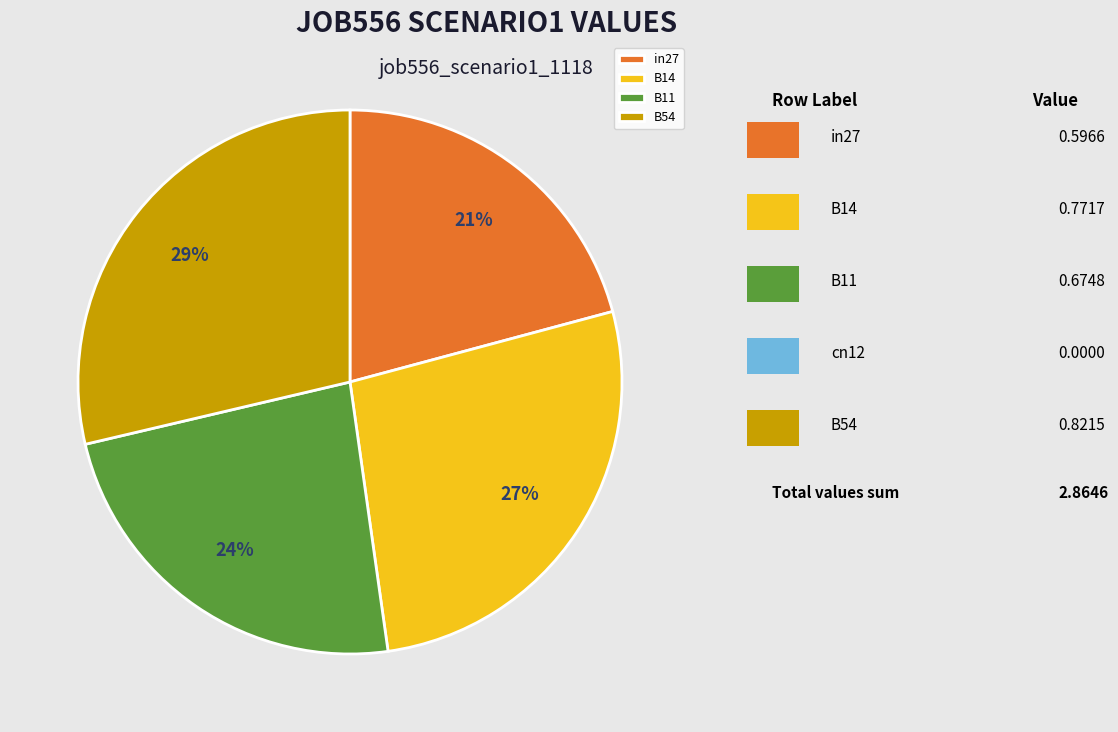

Is the sum of in27 and B54 greater than half?

No